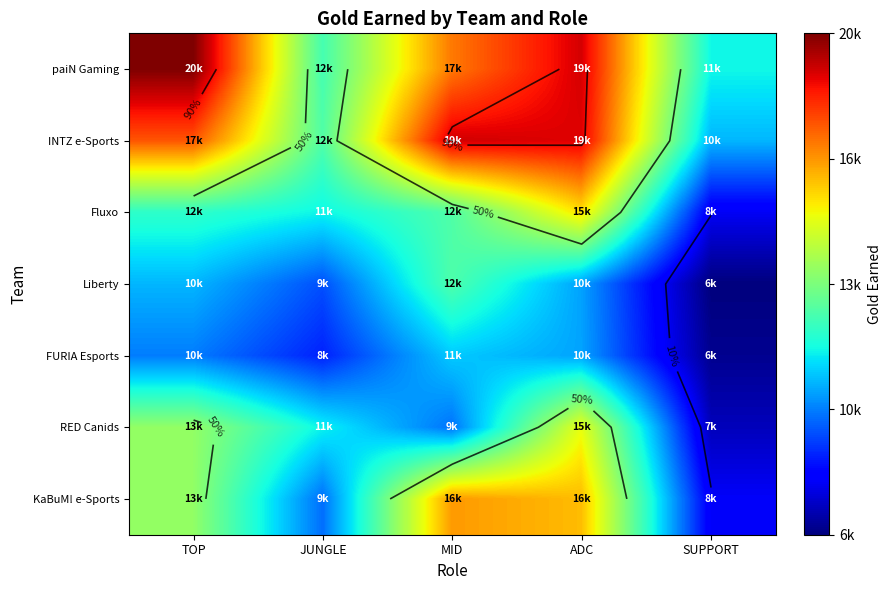

How many data points in Fluxo are less than 12203?

2